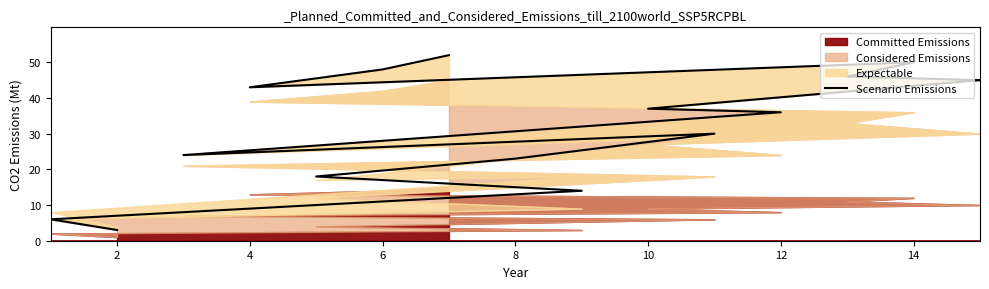

Does the chart have visible grid lines?

No